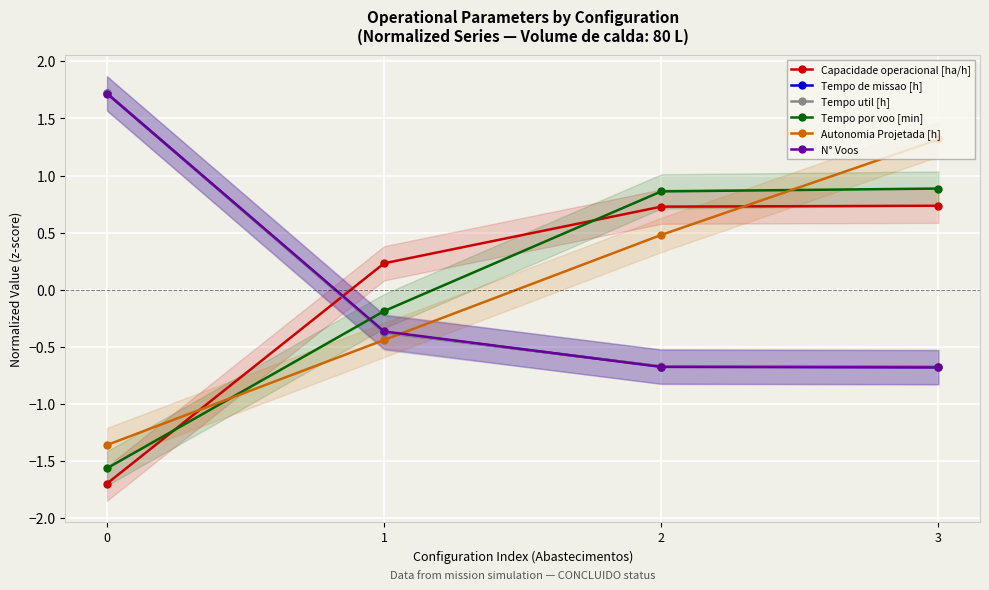

How many values in Tempo por voo [min] are above zero?

2